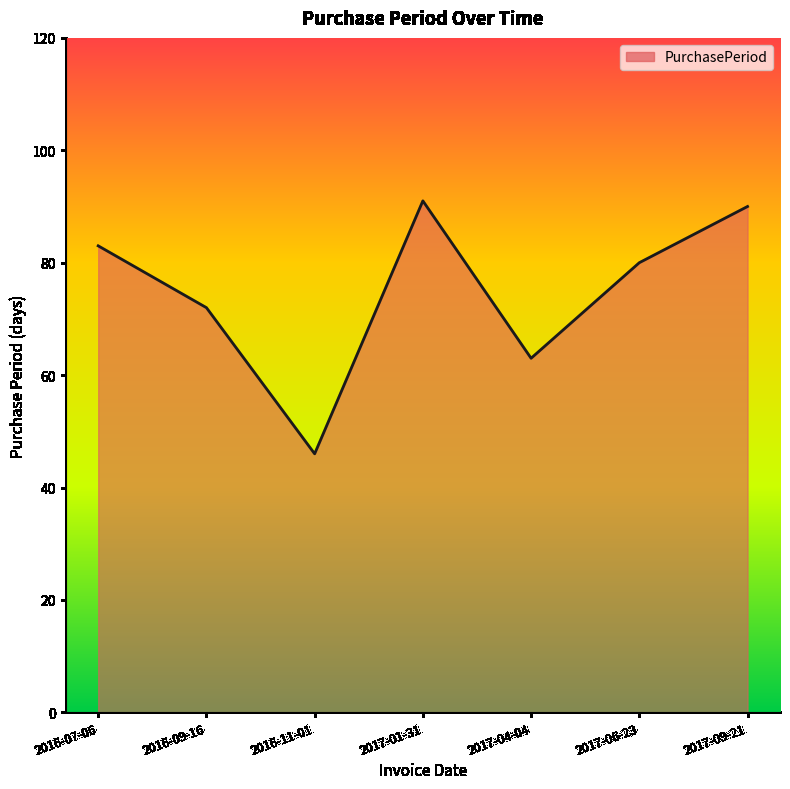

What value does the data have at 2017-04-04, to the nearest 10?

60